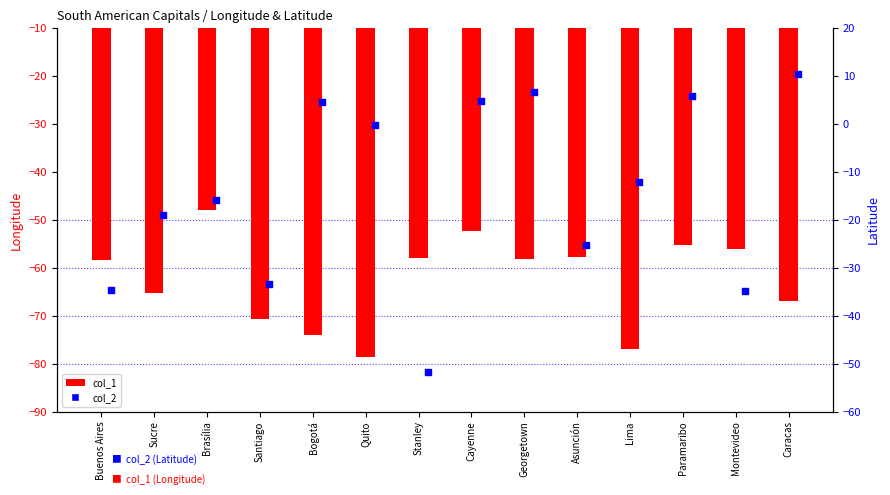

What are all the series names shown in the legend?

col_1, col_2